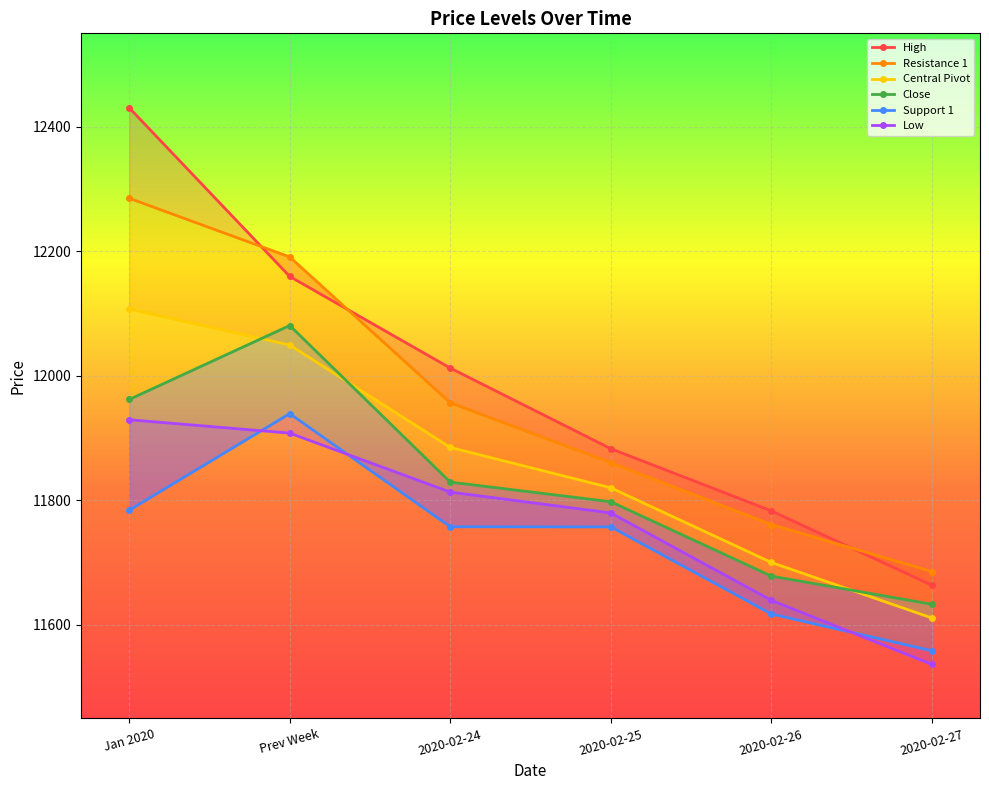

How many lines are shown in the chart?

6